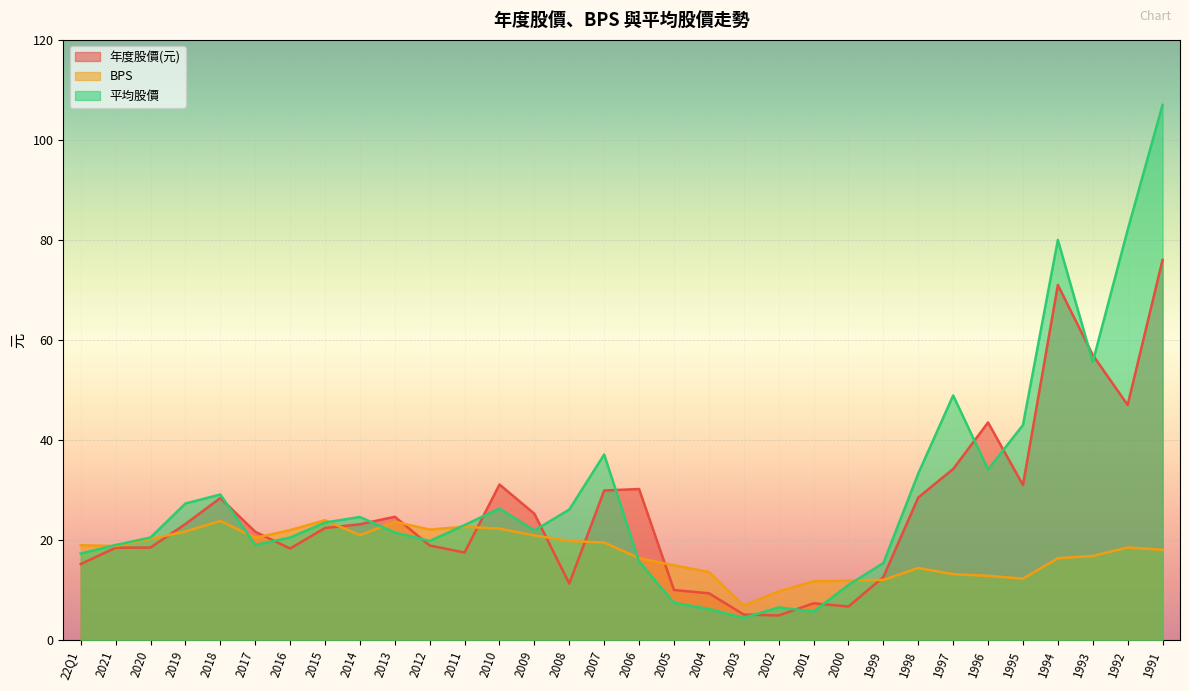

What is the sum of all BPS values?

561.3